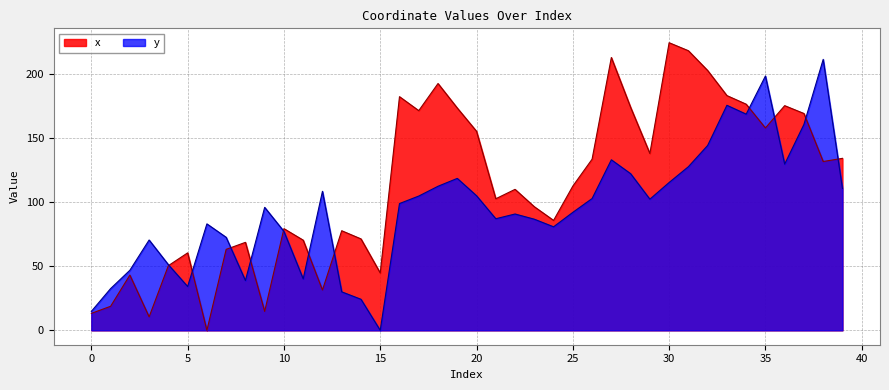

Which has a higher value, 1 or 20?

20